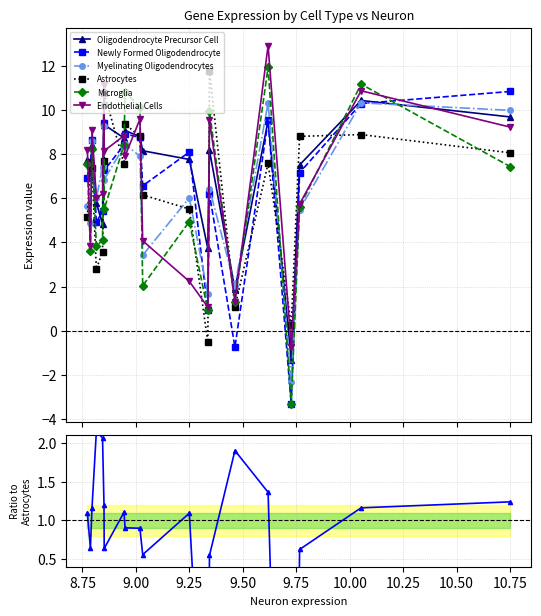

In Endothelial Cells, how many points are higher than both neighbors (excluding endpoints)?

7